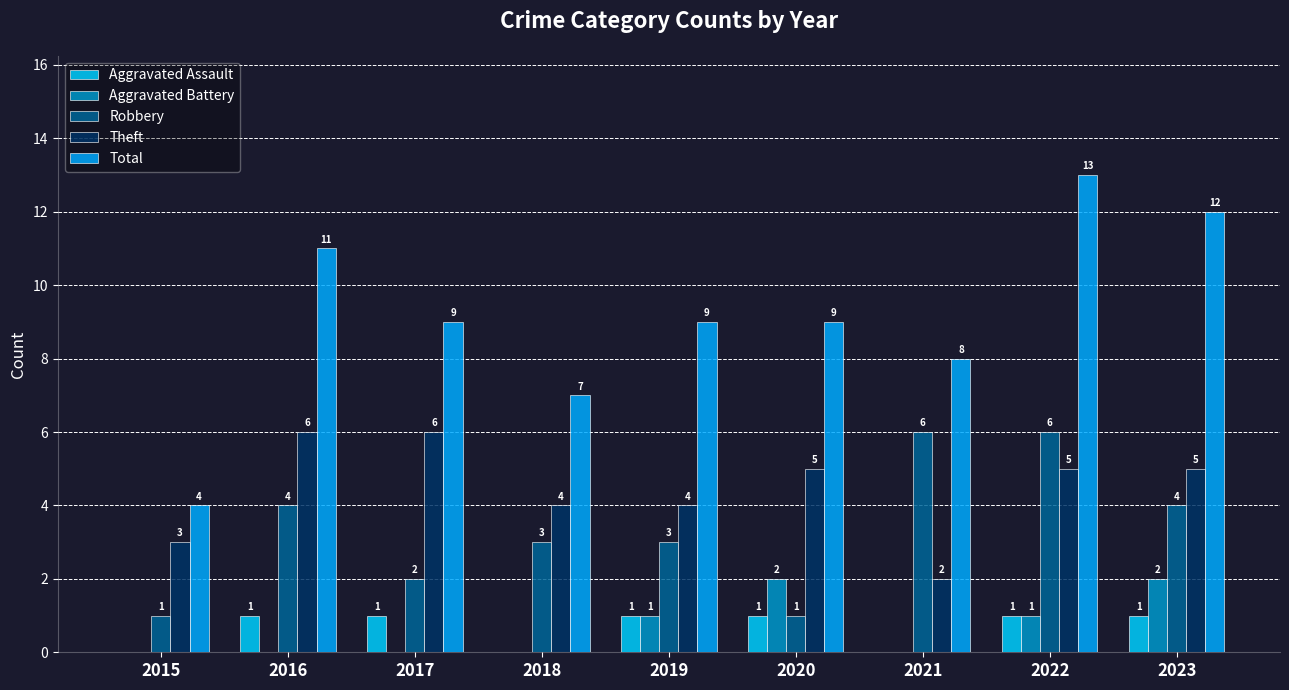

What is the sum of the Theft values at 2019 and 2021?

6